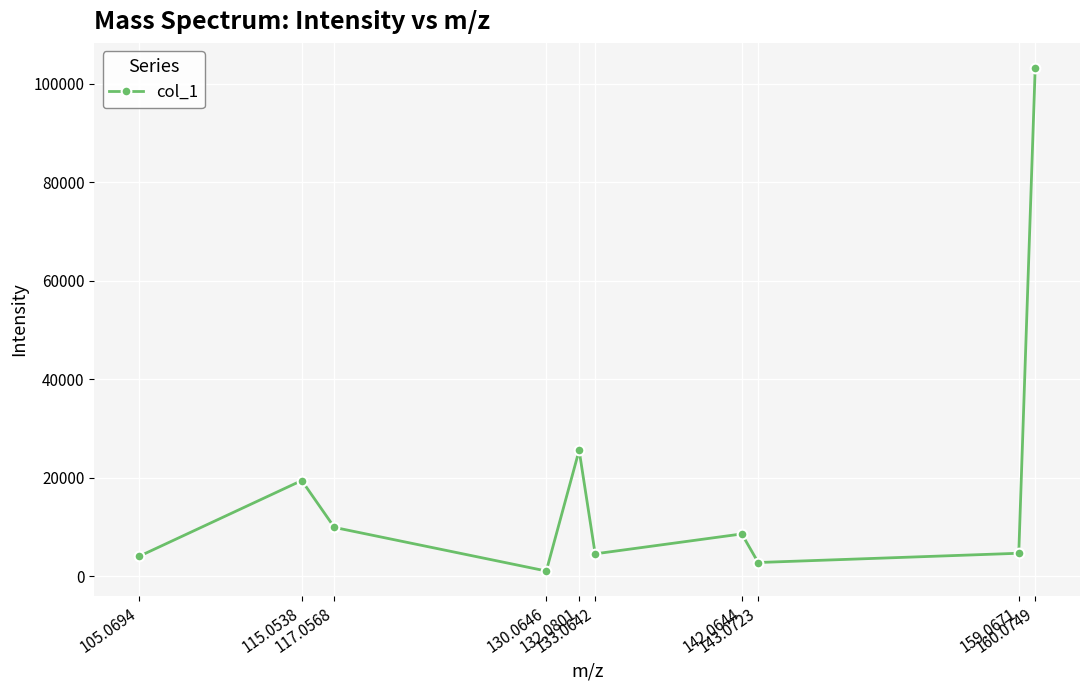

Is this an area chart (filled region under the line)?

No